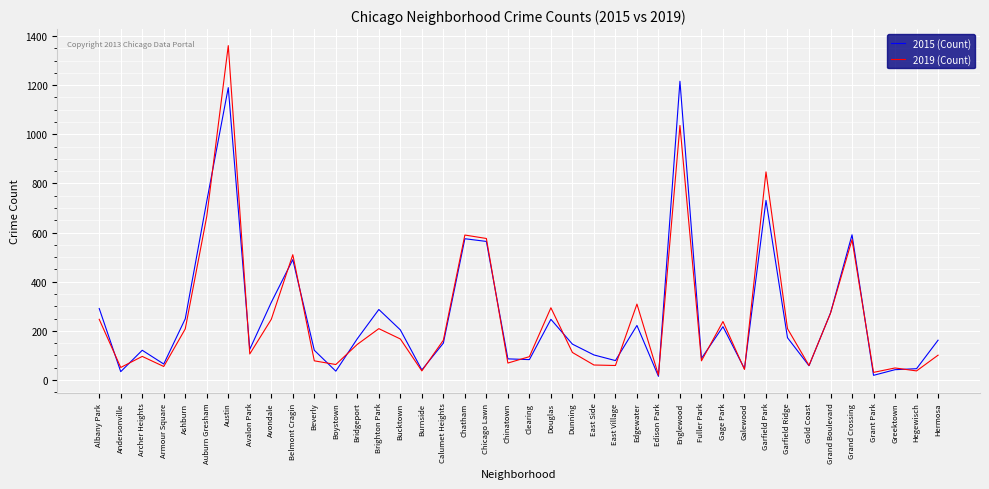

After their last crossing, which series has the higher values: 2019 (Count) or 2015 (Count)?

2015 (Count)